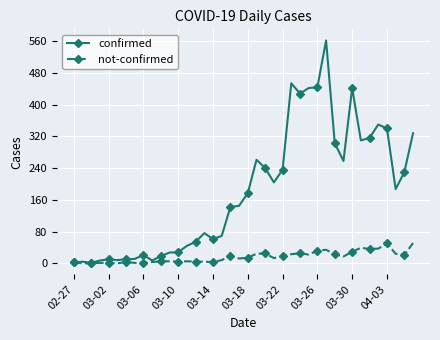

True or false: not-confirmed has more than 0 points higher than both neighbors.

True